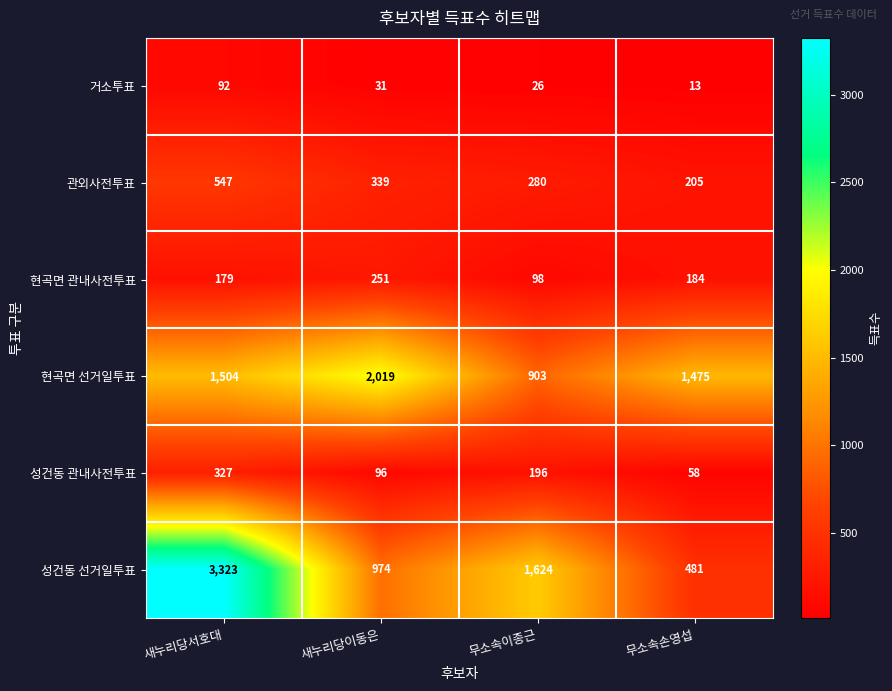

List the series in order of their peak value, lowest first.

거소투표, 현곡면 관내사전투표, 성건동 관내사전투표, 관외사전투표, 현곡면 선거일투표, 성건동 선거일투표